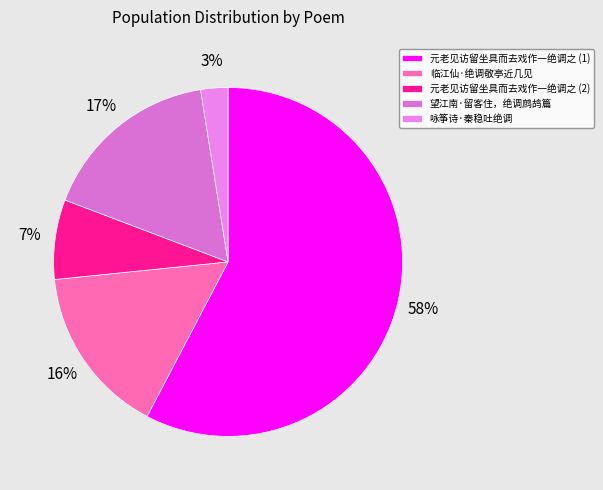

Rank the categories by value from lowest to highest.

咏筝诗·秦稳吐绝调, 元老见访留坐具而去戏作一绝调之 (2), 临江仙·绝调敬亭近几见, 望江南·留客住，绝调鹧鸪篇, 元老见访留坐具而去戏作一绝调之 (1)